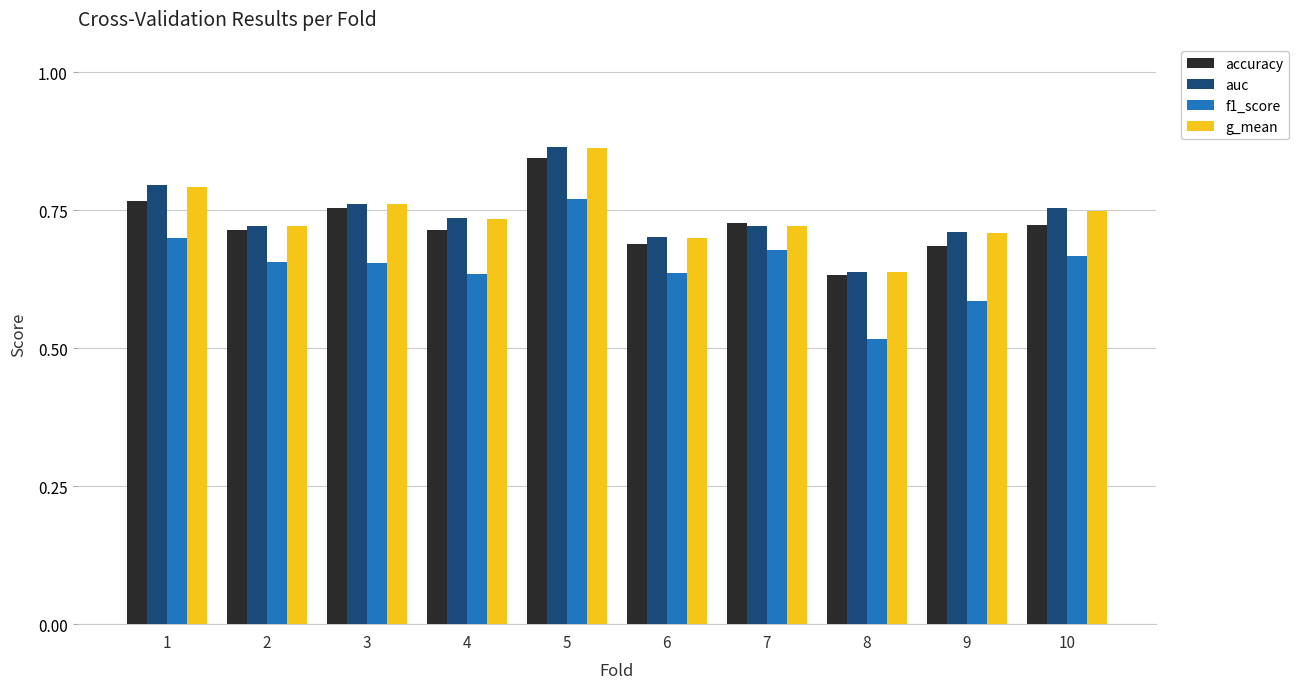

The value of f1_score at 3 is 0.9. True or false?

False